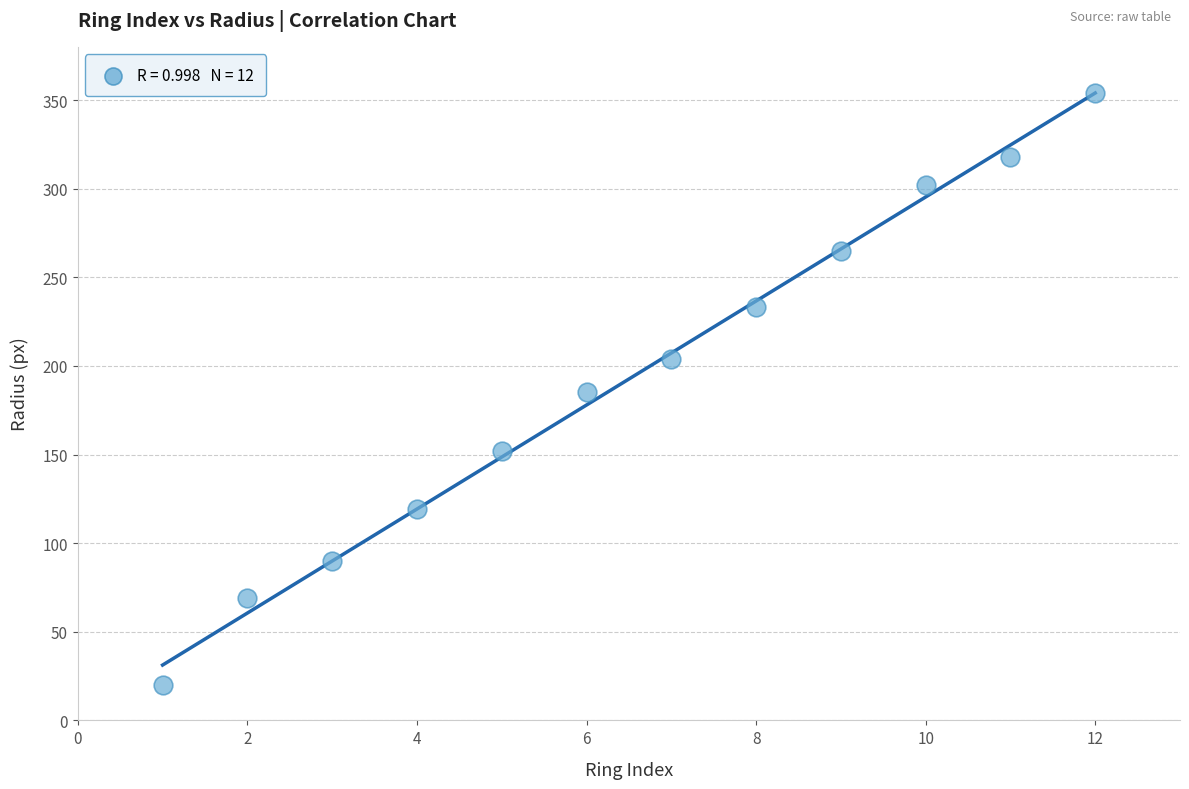

What is the range of X values (max minus min)?

11